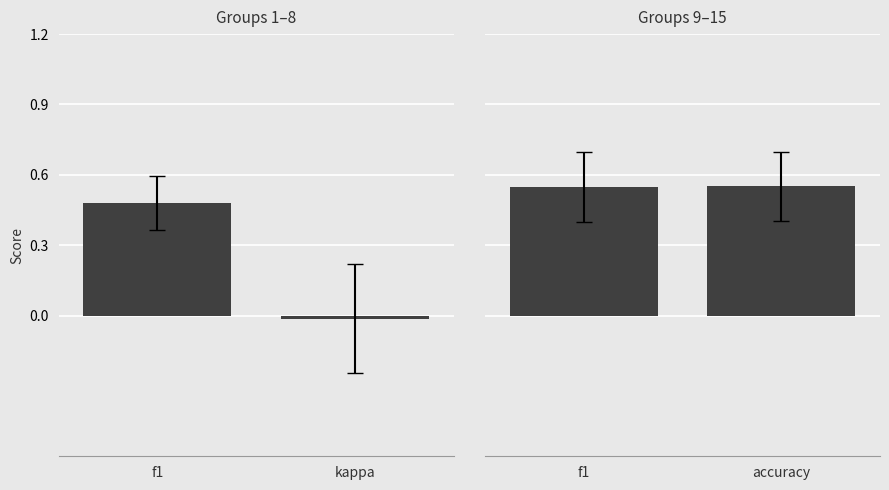

How many data points does each series have?

2